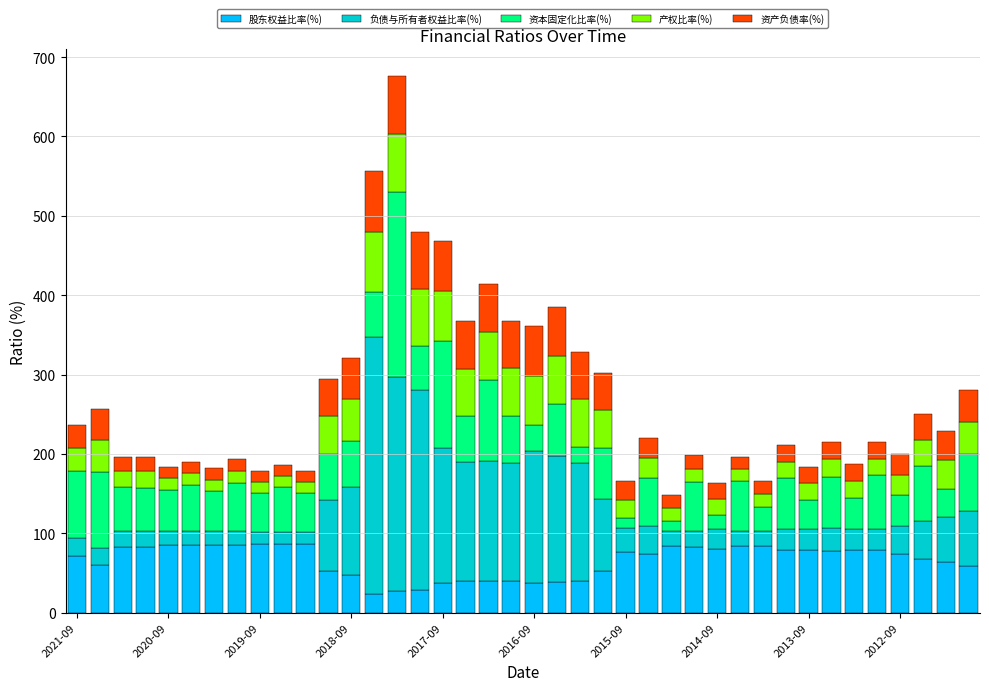

What is the sum of all 股东权益比率(%) values?

2627.0